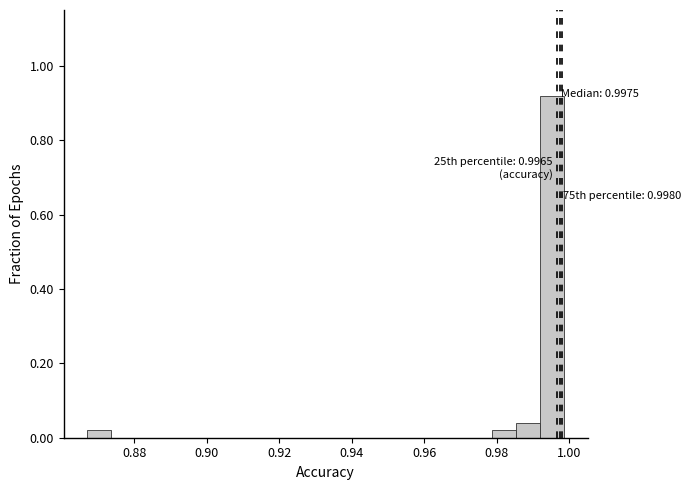

Around what value on the x-axis is the tallest bar? Give the approximate position of its centre, as read against the axis.

0.996